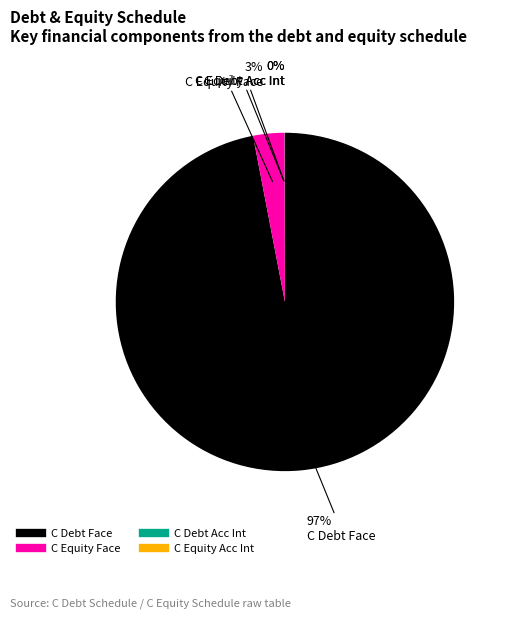

Is there a majority slice in this chart?

Yes